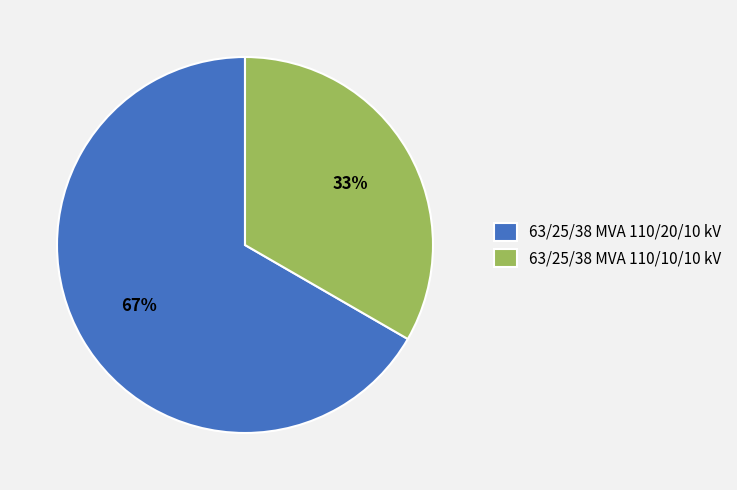

Is the sum of 63/25/38 MVA 110/20/10 kV and 63/25/38 MVA 110/10/10 kV greater than half?

Yes